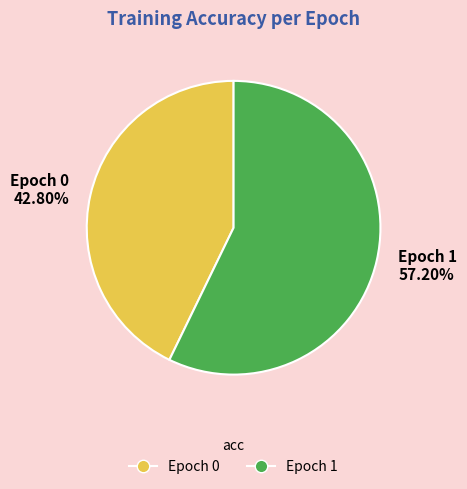

What is the majority slice?

Epoch 1 57.20%